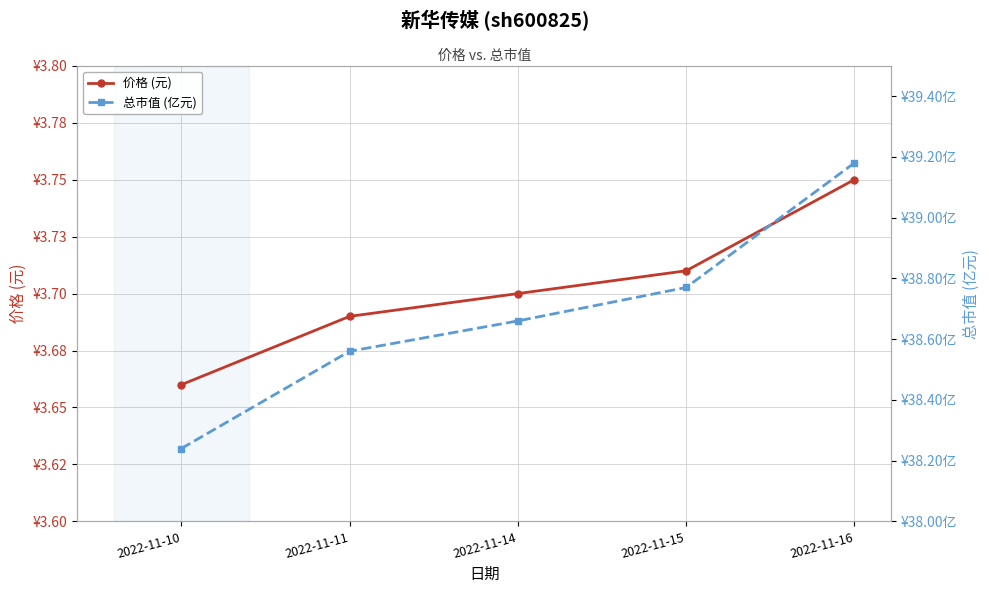

What is the value of the 总市值 (亿元) point at the 4th from the left?

38.8